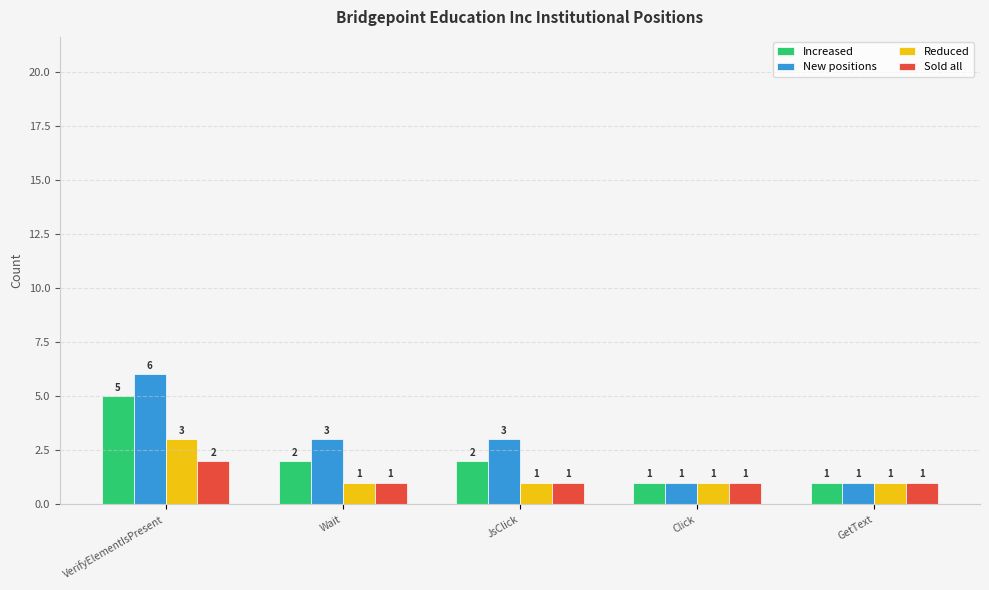

At how many categories does at least one series exceed 4?

1